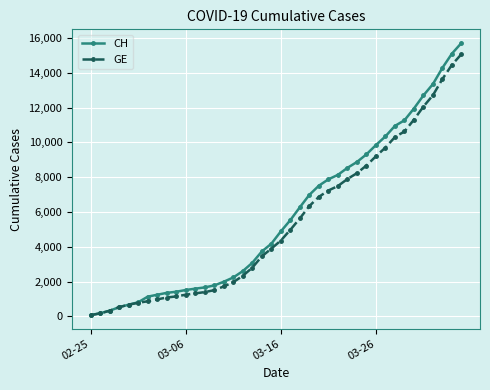

How many data points does each series have?

40